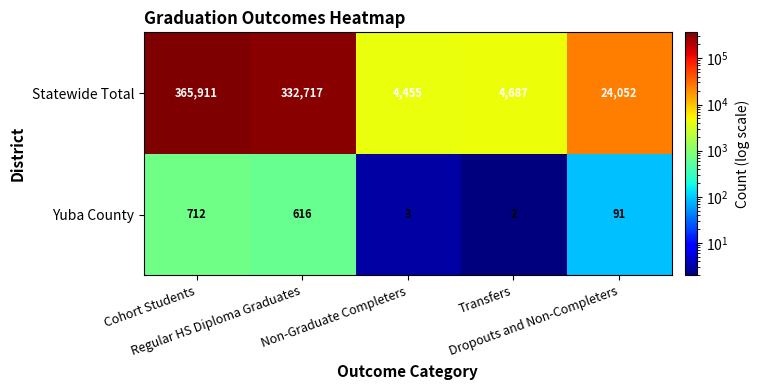

Which series has the largest total across all categories?

Statewide Total